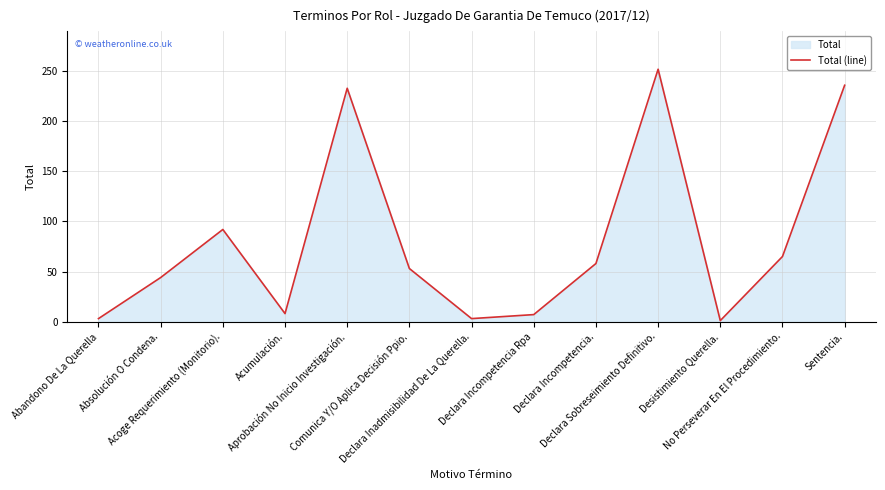

What is the approximate value at Aprobación No Inicio Investigación., to the nearest 50?

250